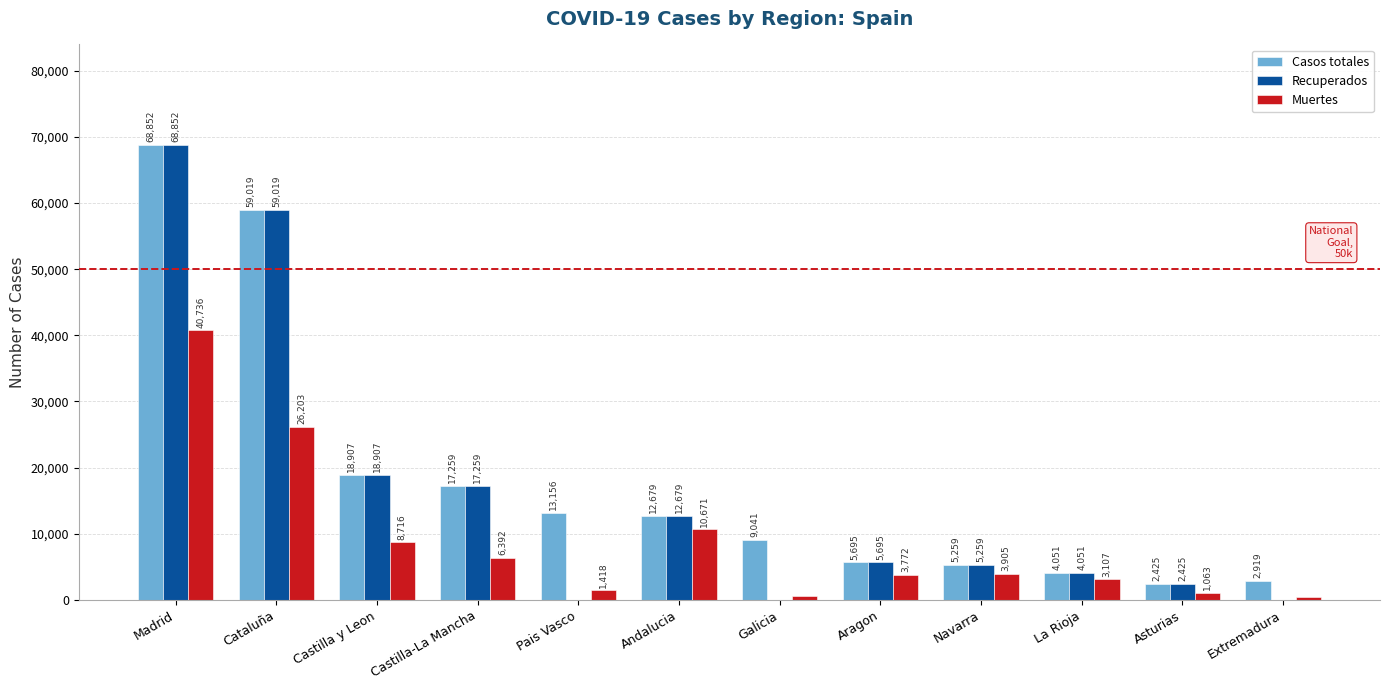

Reading left to right, transcribe all the data shown in this chart.

Casos totales: 68852	59019	18907	17259	13156	12679	9041	5695	5259	4051	2425	2919
Recuperados: 68852	59019	18907	17259	0	12679	28	5695	5259	4051	2425	10
Muertes: 40736	26203	8716	6392	1418	10671	604	3772	3905	3107	1063	487